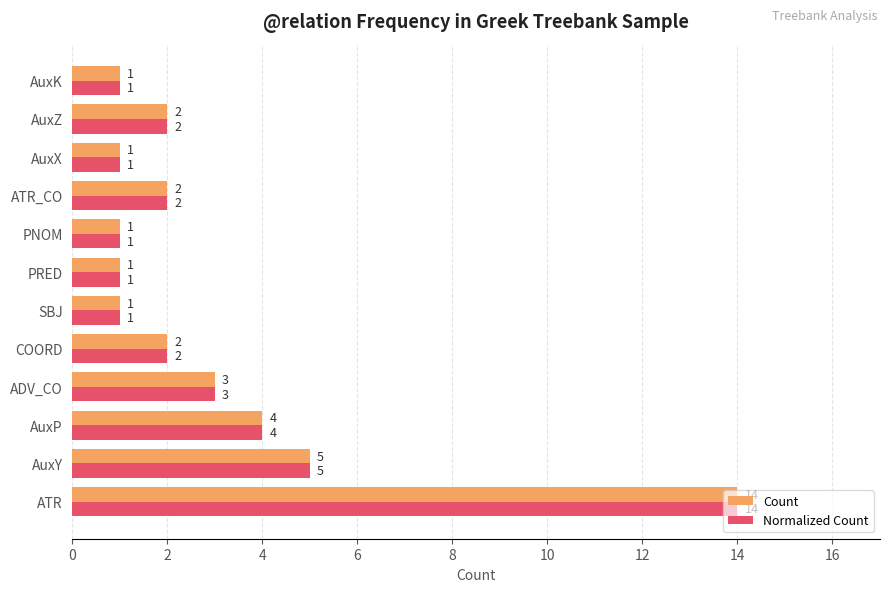

How many values in the Count series are below 2?

5